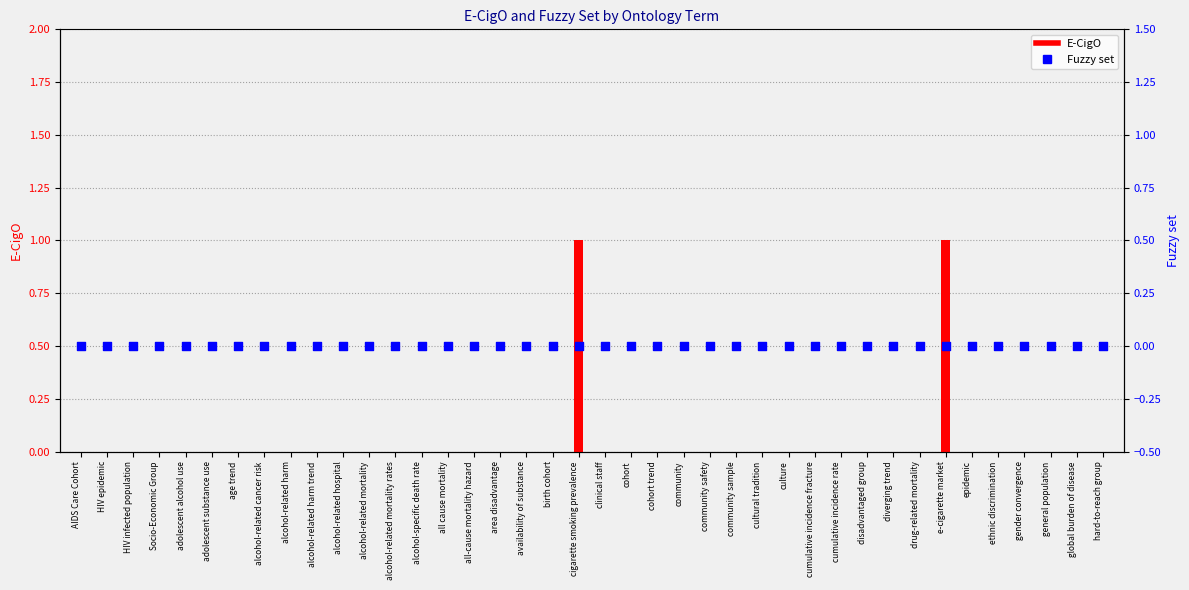

Which series has the widest spread of Y values?

E-CigO